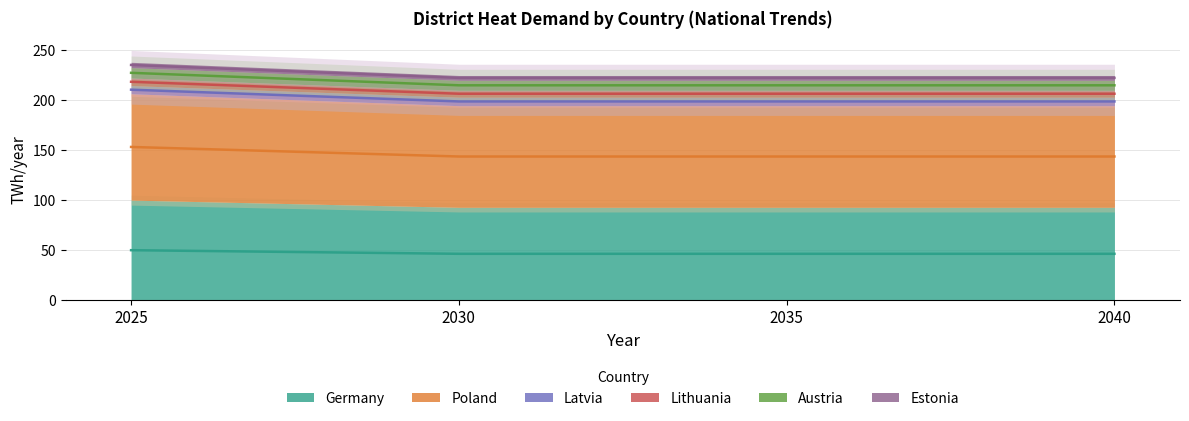

What is the maximum value for Germany?

210.0